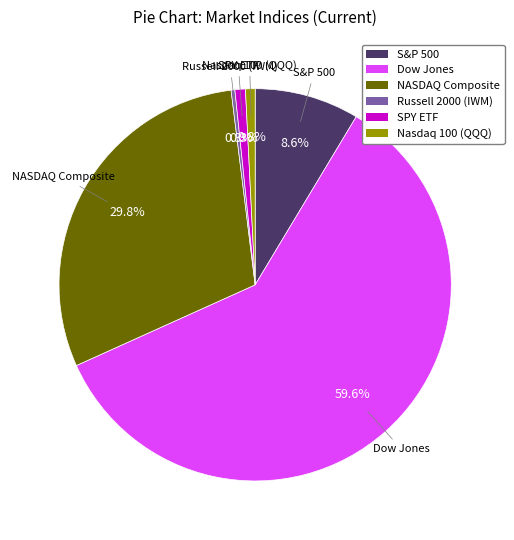

How much of the chart is everything except NASDAQ Composite?

70.2%